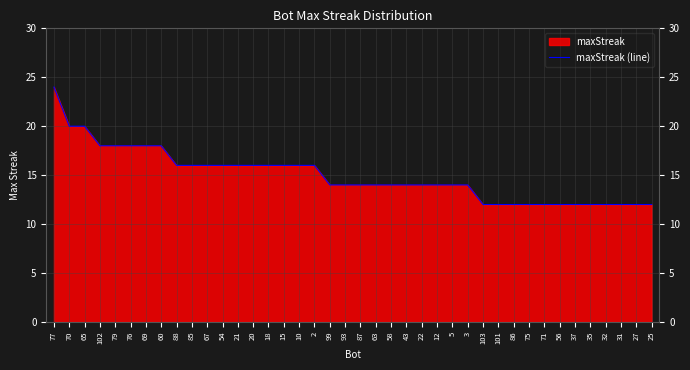

Rank the categories by value from lowest to highest.

103, 101, 86, 75, 71, 56, 37, 35, 32, 31, 27, 25, 99, 93, 87, 63, 58, 43, 22, 12, 5, 3, 88, 85, 67, 54, 21, 20, 18, 15, 10, 2, 102, 79, 76, 69, 60, 70, 65, 77